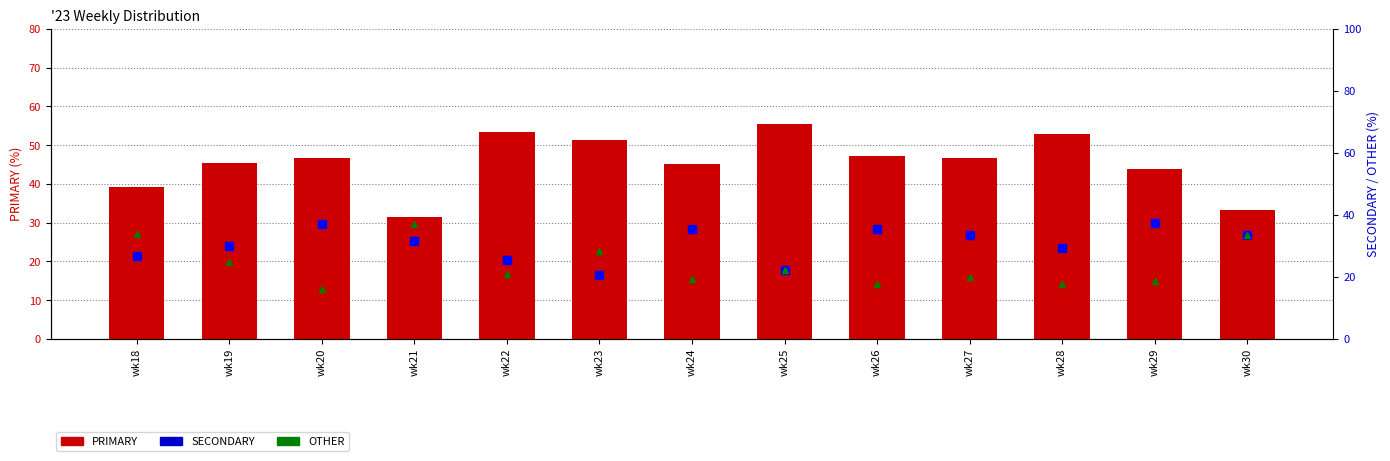

Reading right to left, extract all data points from this chart.

PRIMARY: wk30=33.3	wk29=43.8	wk28=52.9	wk27=46.7	wk26=47.1	wk25=55.6	wk24=45.2	wk23=51.3	wk22=53.5	wk21=31.5	wk20=46.8	wk19=45.5	wk18=39.3
SECONDARY: wk30=33.3	wk29=37.5	wk28=29.4	wk27=33.3	wk26=35.3	wk25=22.2	wk24=35.5	wk23=20.5	wk22=25.6	wk21=31.5	wk20=37.1	wk19=29.9	wk18=26.8
OTHER: wk30=33.3	wk29=18.8	wk28=17.6	wk27=20.0	wk26=17.6	wk25=22.2	wk24=19.4	wk23=28.2	wk22=20.9	wk21=37.0	wk20=16.1	wk19=24.7	wk18=33.9